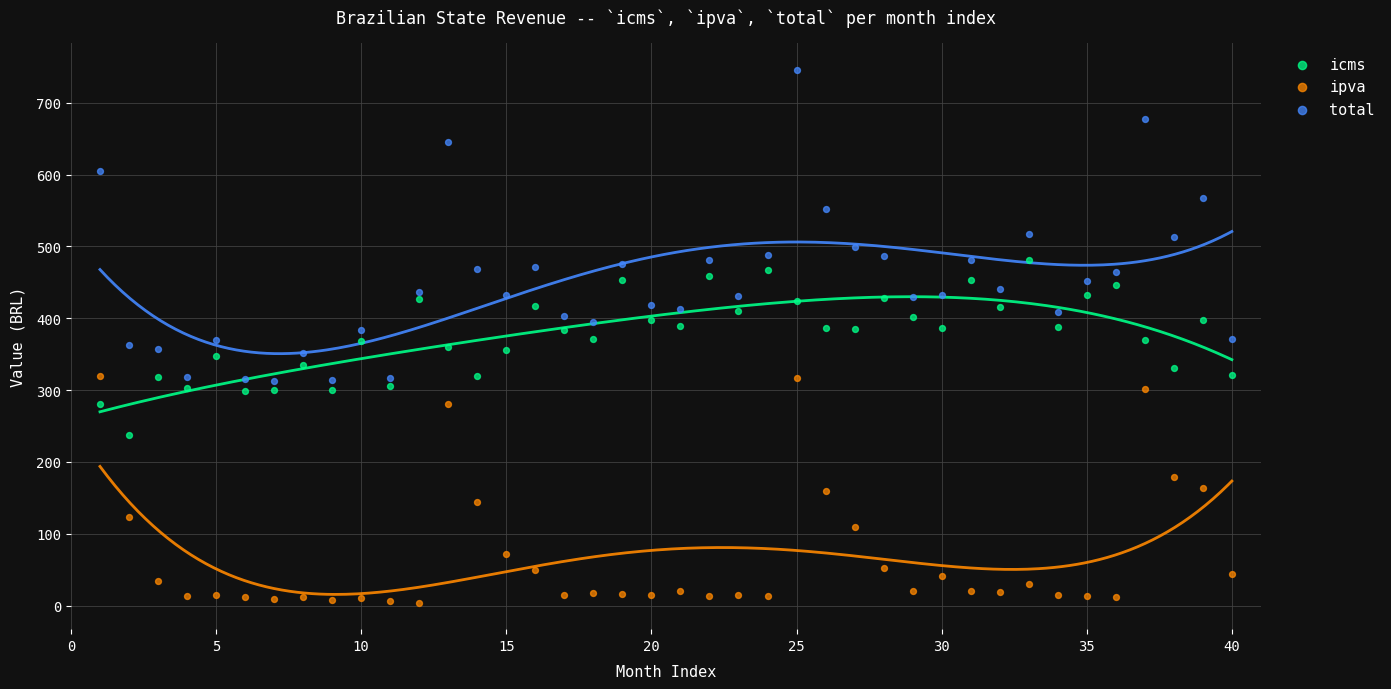

What are all the series names shown in the legend?

icms, ipva, total